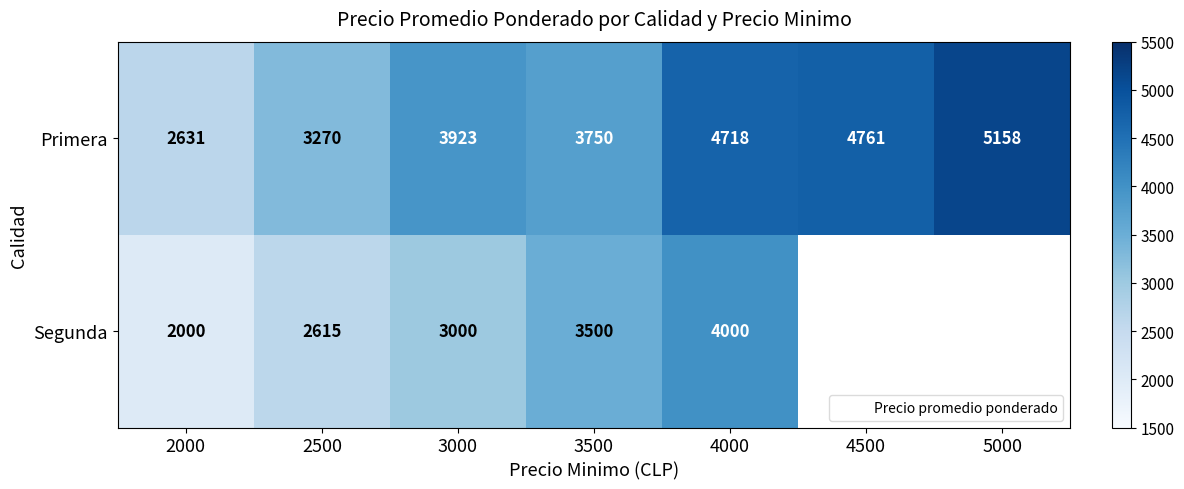

At which category is the sum across all series the highest?

4000